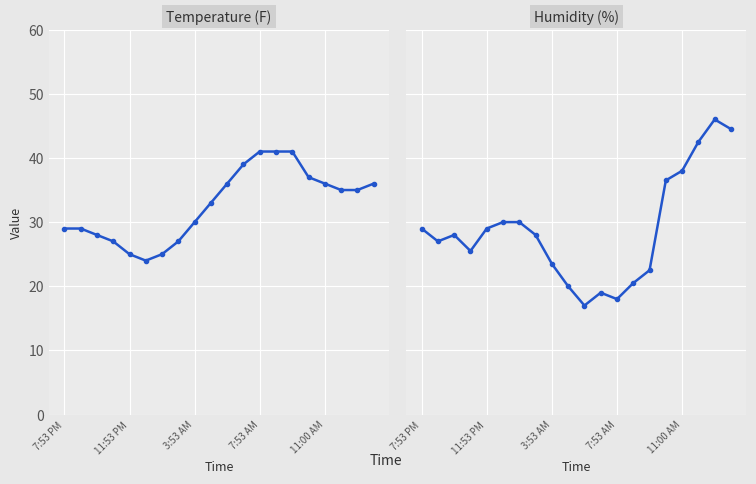

At which category is the sum across all series the highest?

18